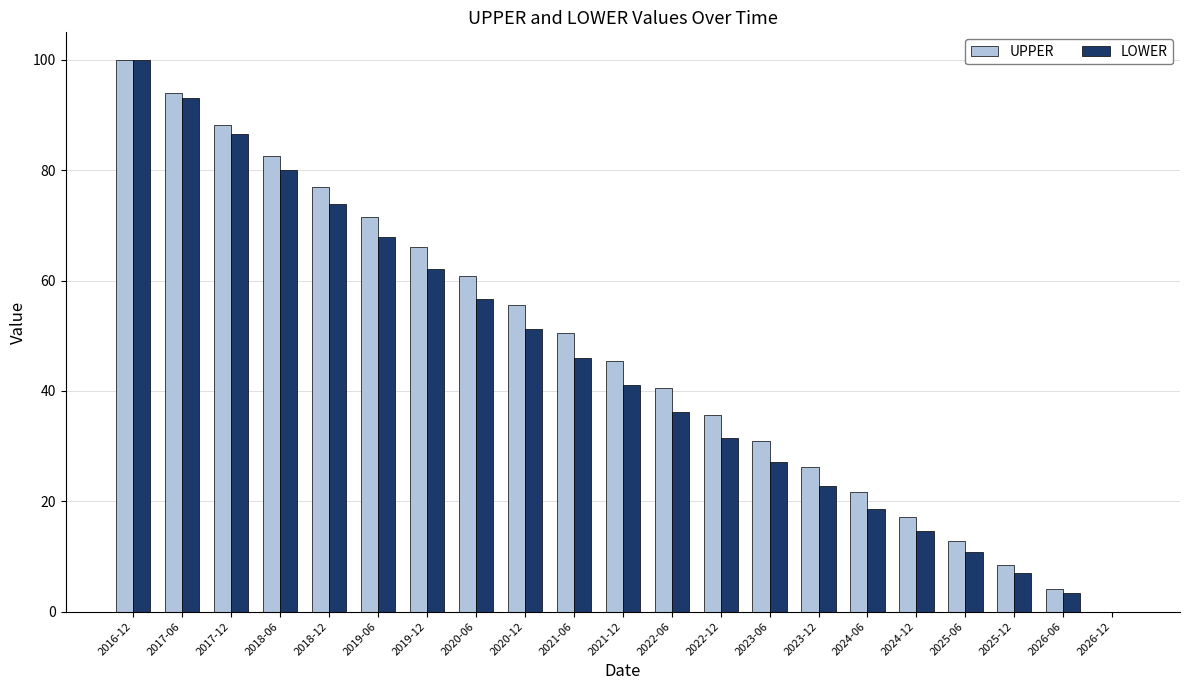

The UPPER series shows 15.4 at 2023-06. True or false?

False